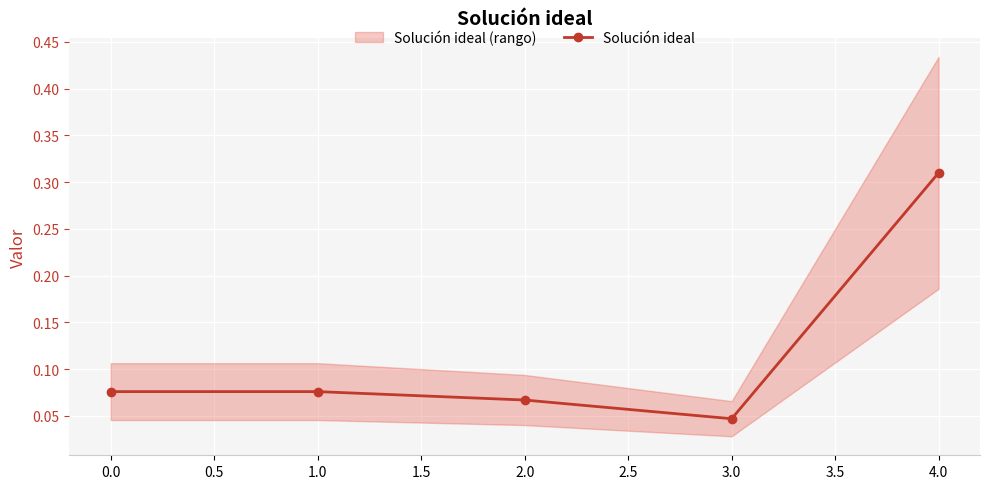

How many Solución ideal values are between 0 and 1?

5